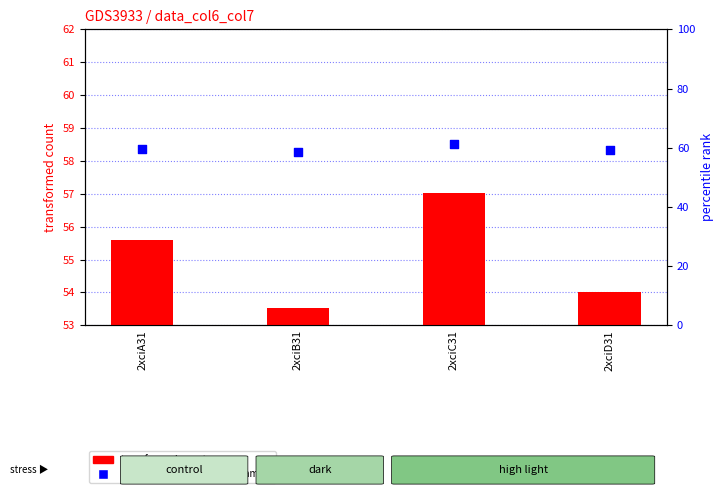

Which series contains the highest Y value?

percentile rank within the sample